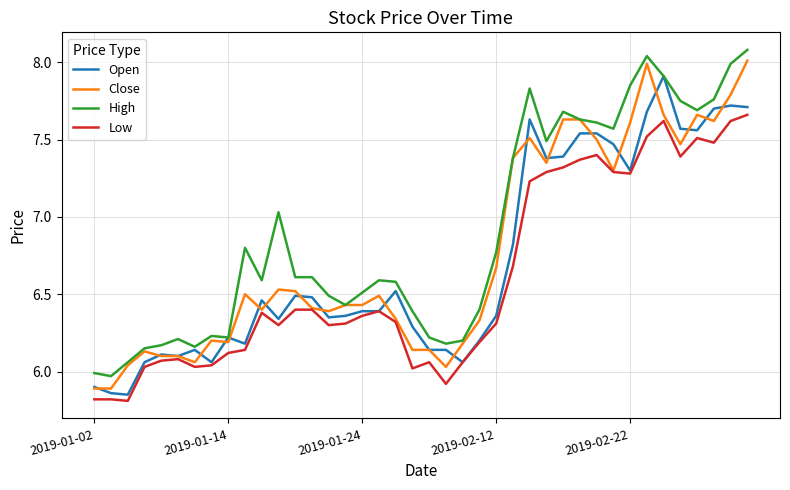

Which series has the largest total across all categories?

High